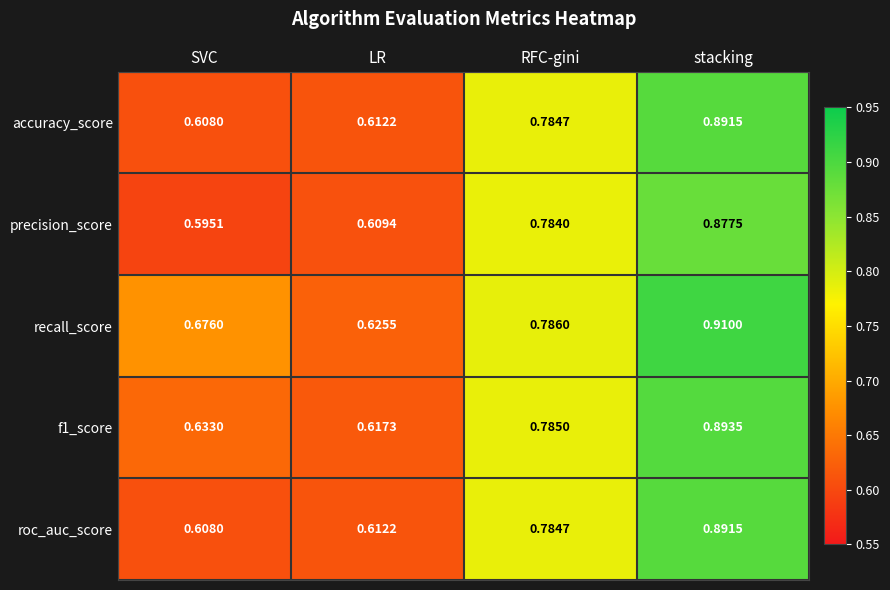

Between SVC and RFC-gini, which series saw the biggest shift?

precision_score